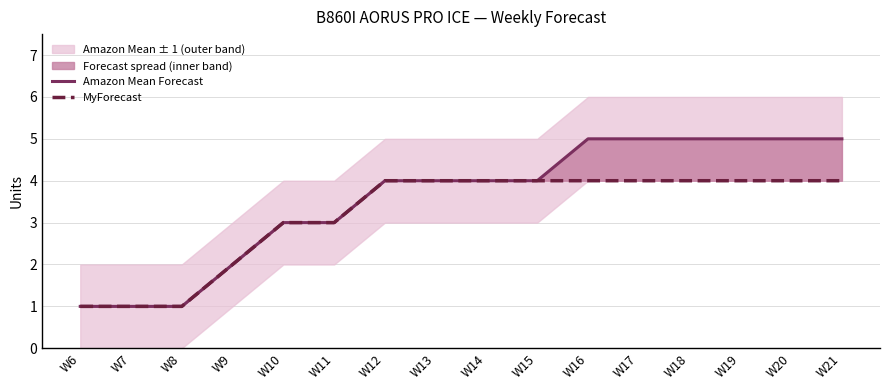

Between W6 and W21, which series saw the biggest shift?

Amazon Mean Forecast